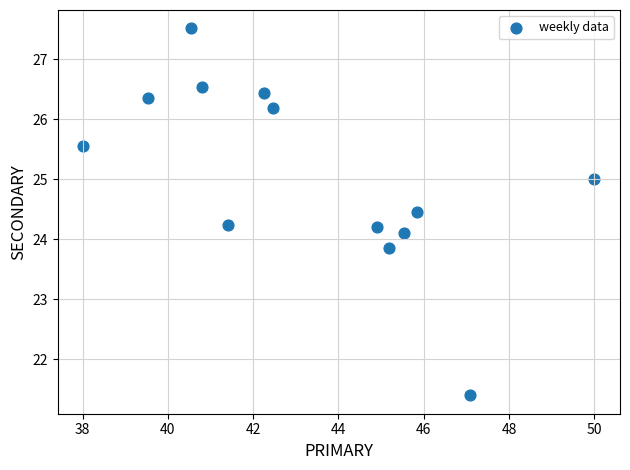

What is the range of Y values (max minus min)?

6.1